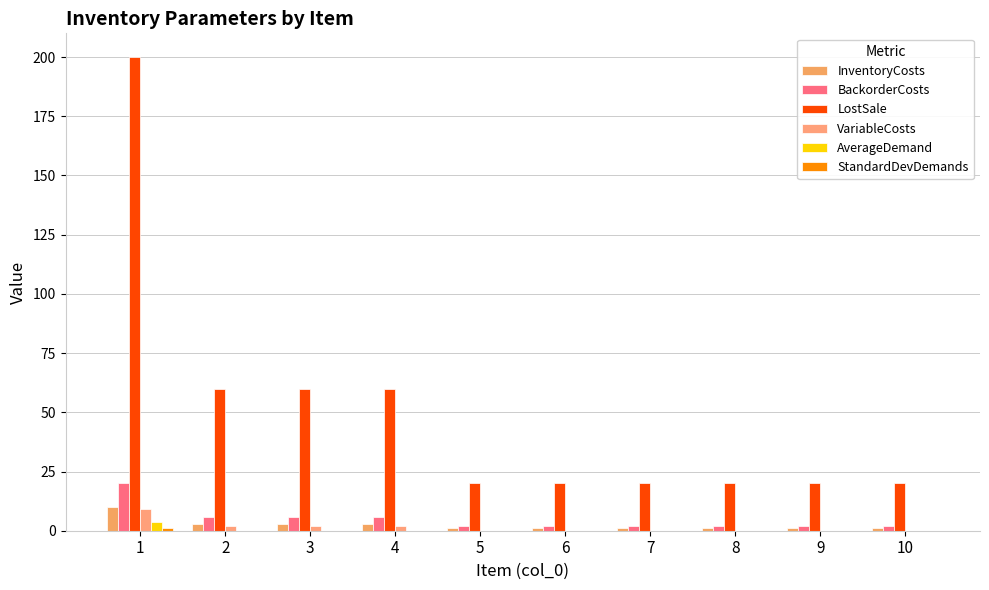

Which has a higher value, 5 or 9?

5